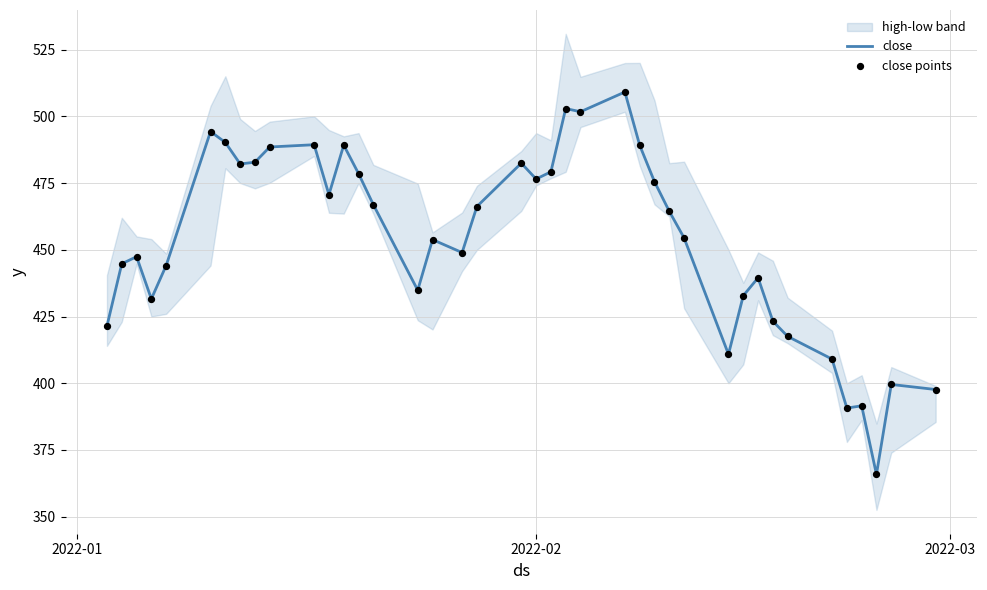

Which series has the largest total across all categories?

close